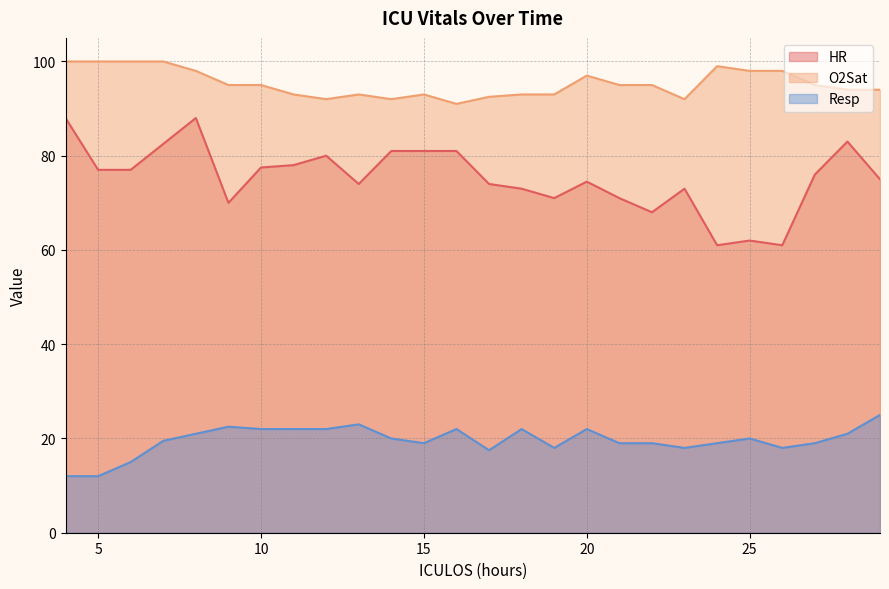

What is the average value of the Resp series?

19.6